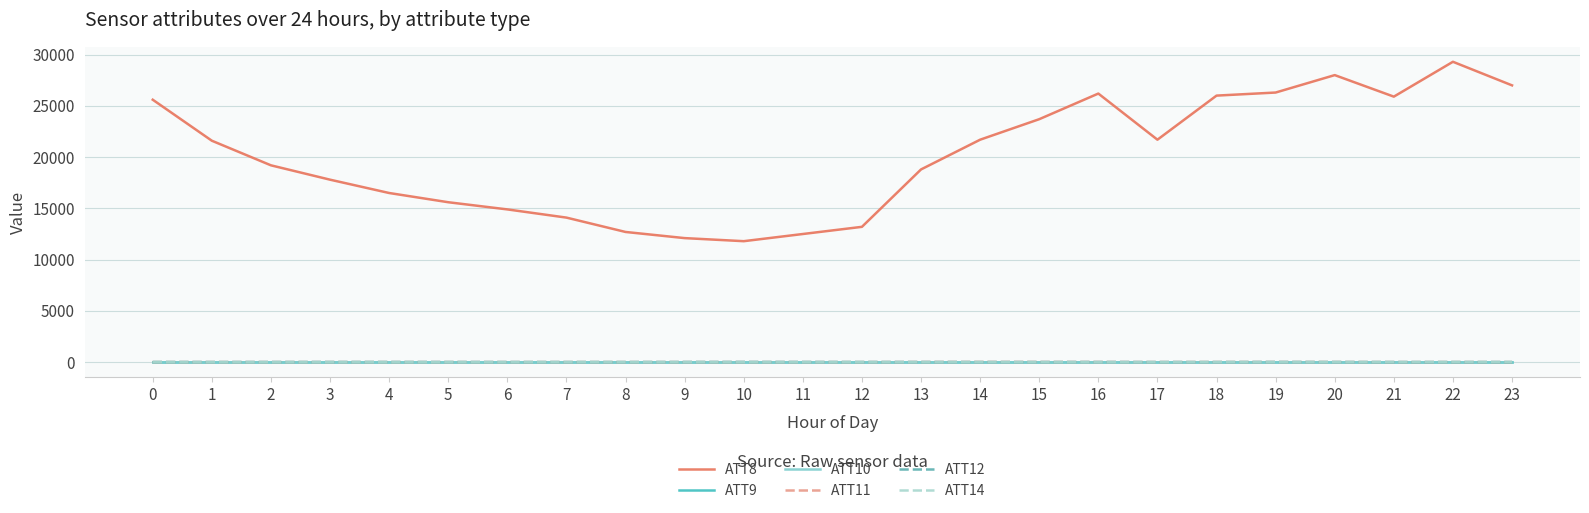

Does the chart have visible grid lines?

Yes